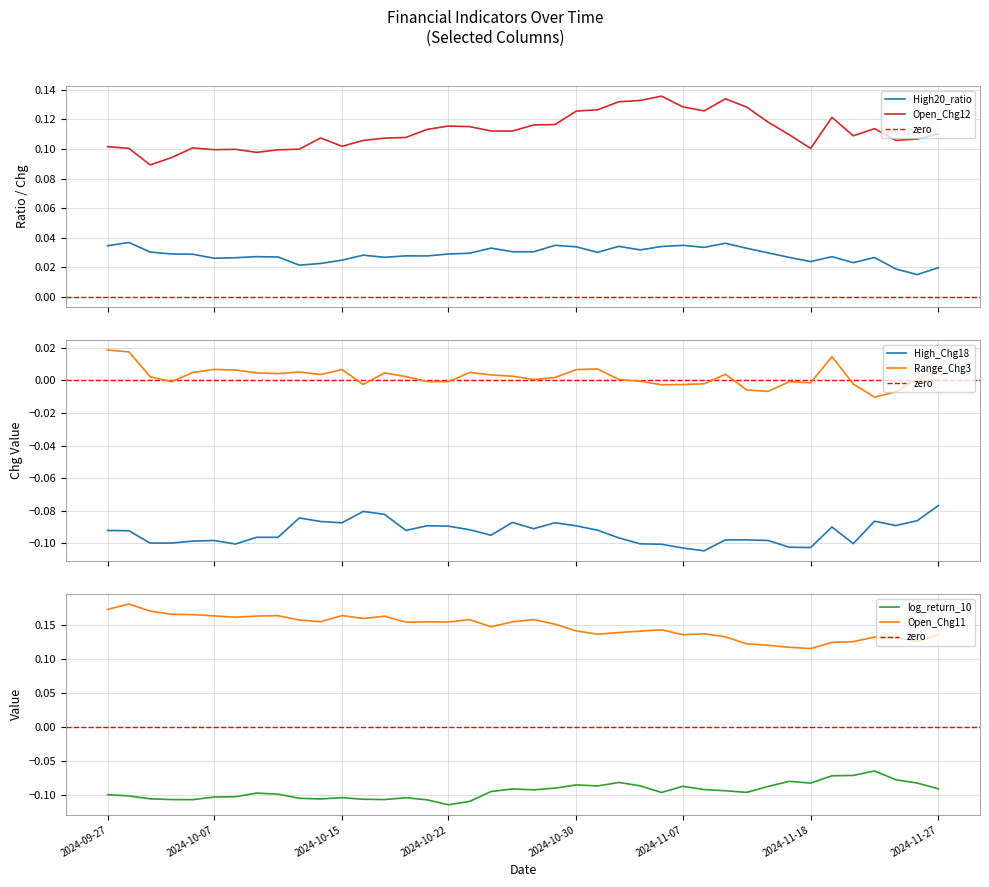

Which series has the widest spread of values?

Open_Chg11